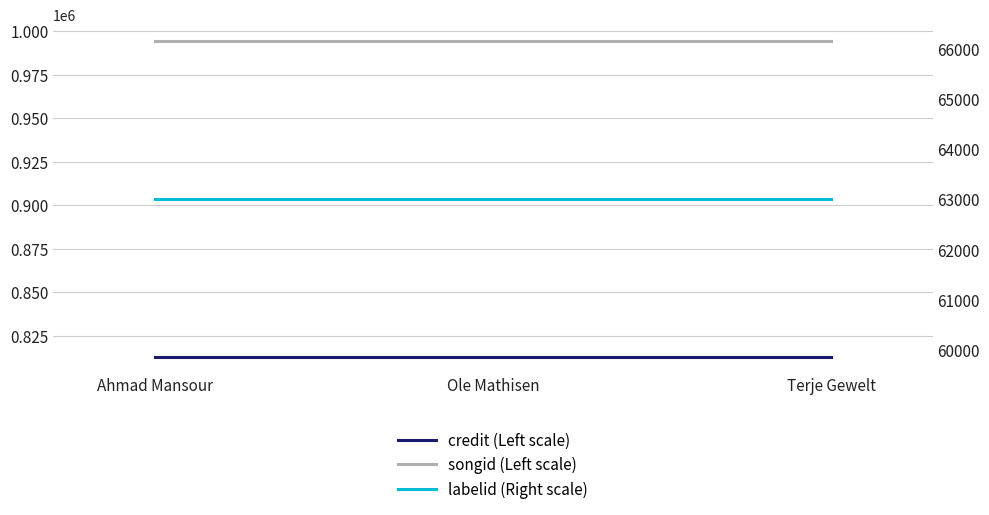

What is the total value across all series at Ahmad Mansour?

1870305